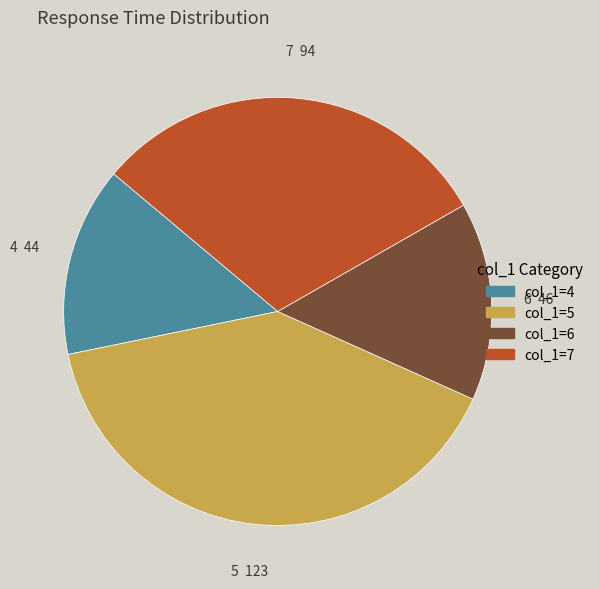

Rank the categories by value from highest to lowest.

col_1=5, col_1=7, col_1=6, col_1=4